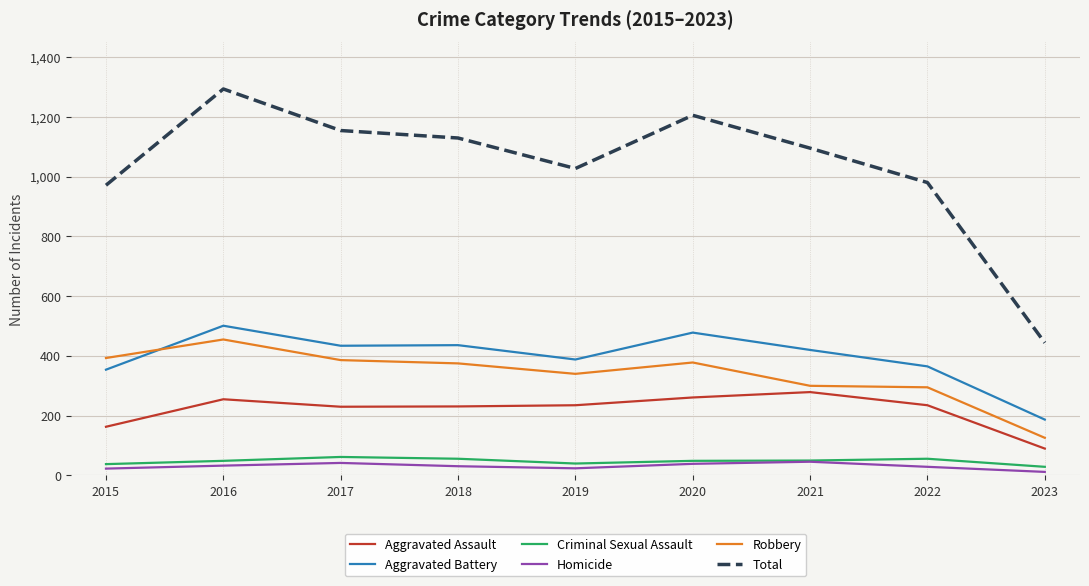

Which category has the highest value across all series?

2016